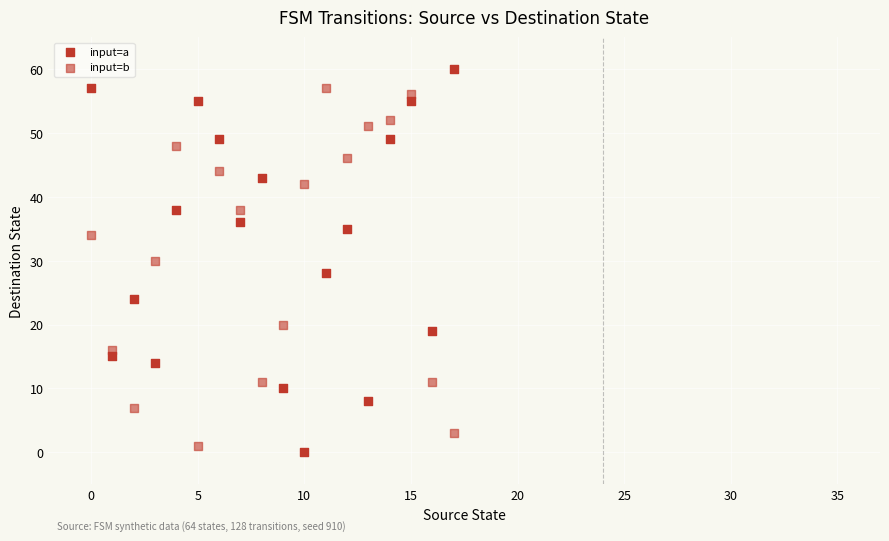

Count the number of points in this scatter plot.

36